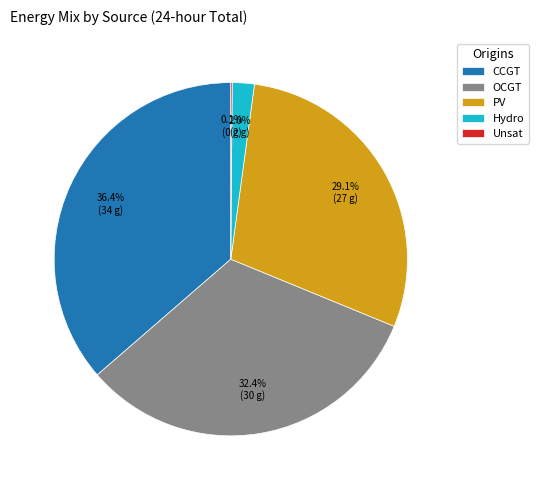

To the nearest percent, what is the average slice percentage?

20%